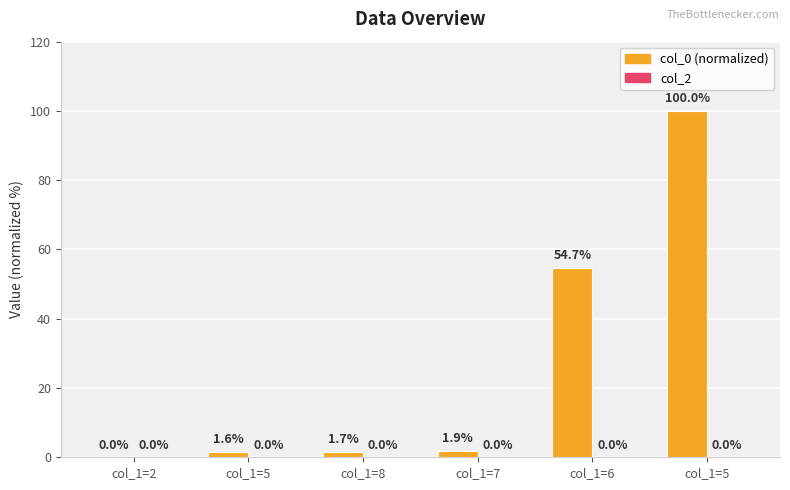

How many data points does each series have?

6